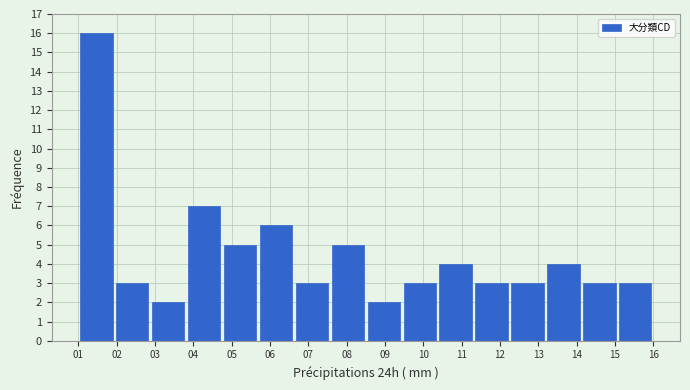

Which range on the x-axis has the tallest bar?

1.0 to 1.9